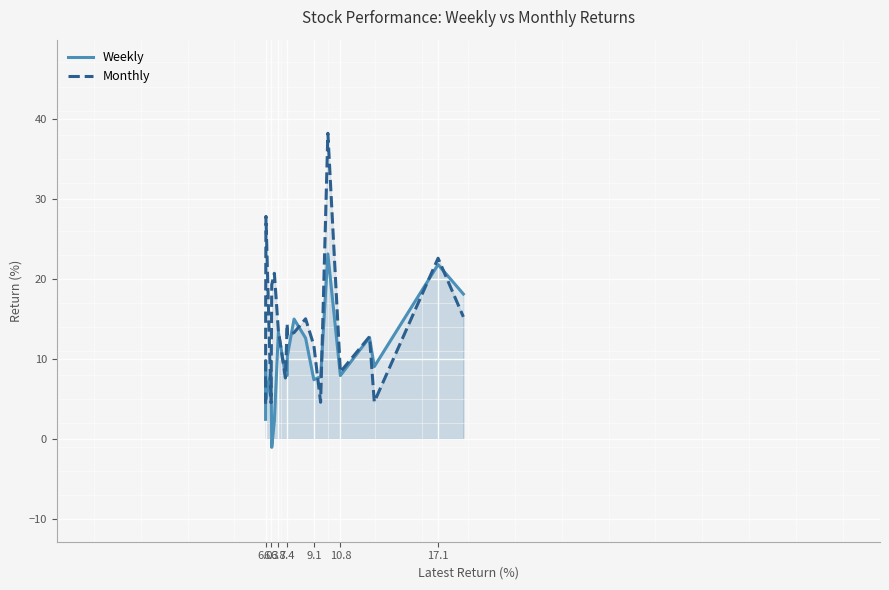

Rank the series by their maximum value, from highest to lowest.

Monthly, Weekly